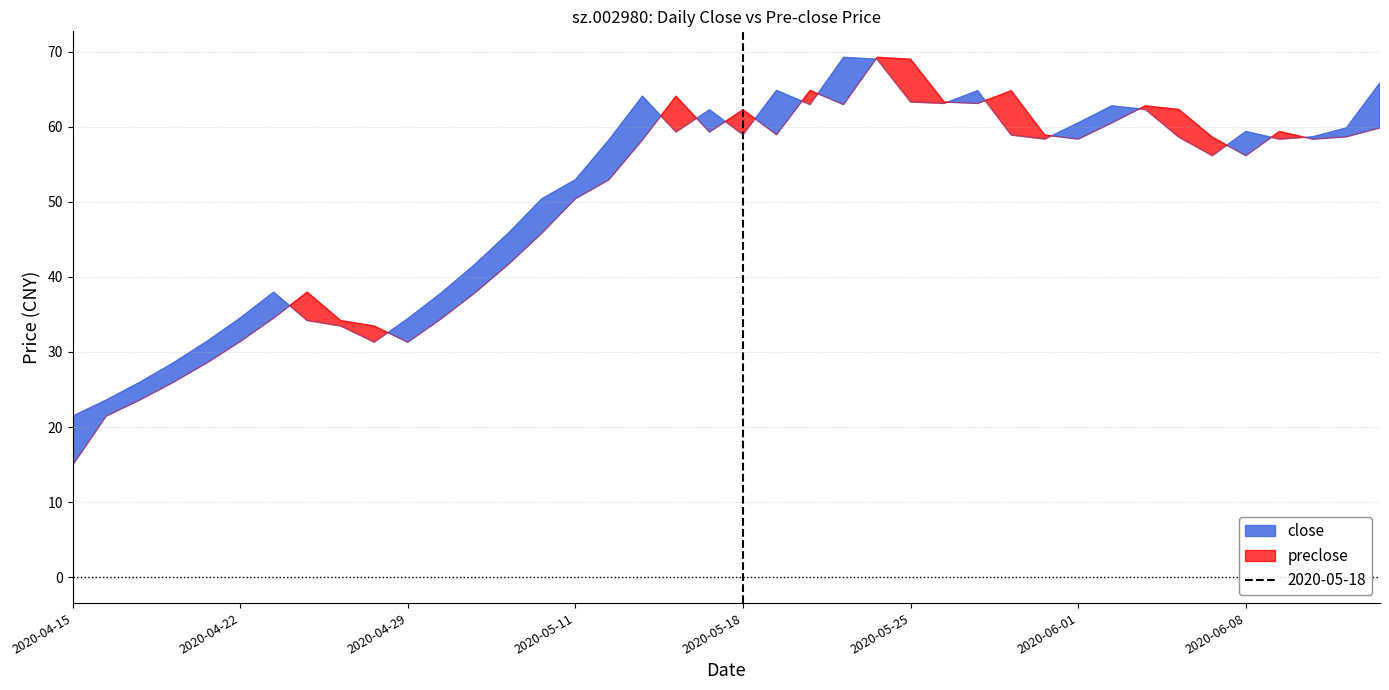

Which series has the widest spread of values?

preclose